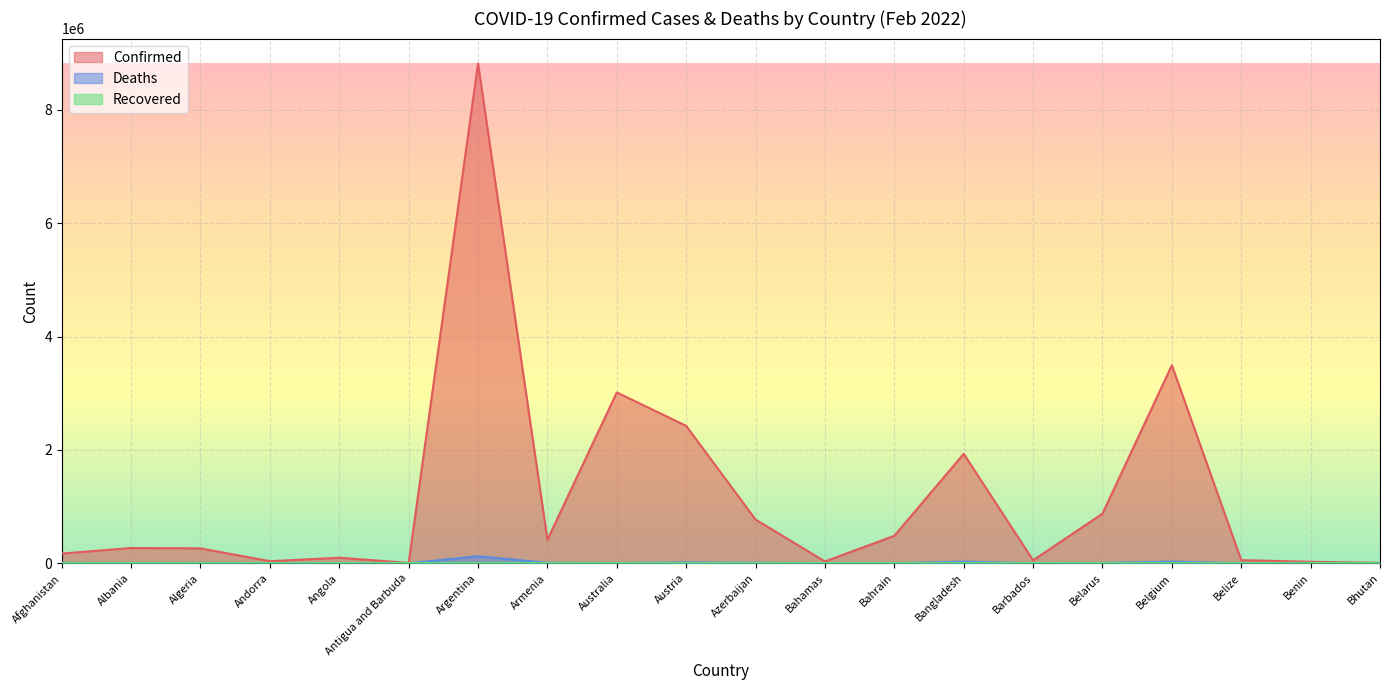

At which category is the sum across all series the highest?

Argentina